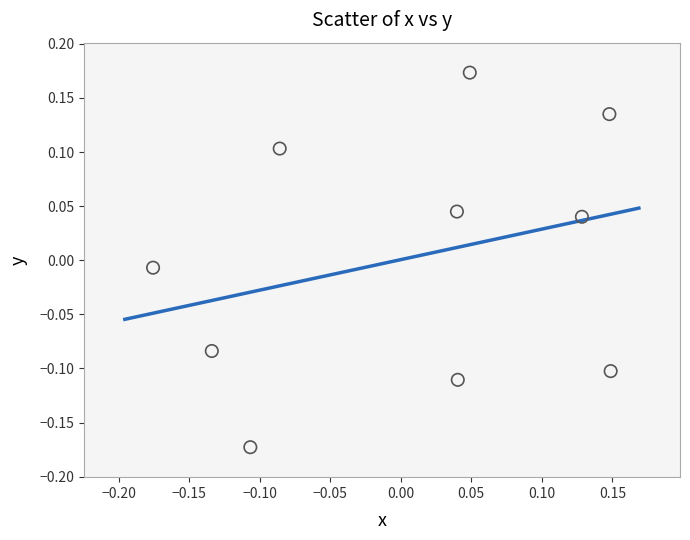

What is the range of Y values (max minus min)?

0.3